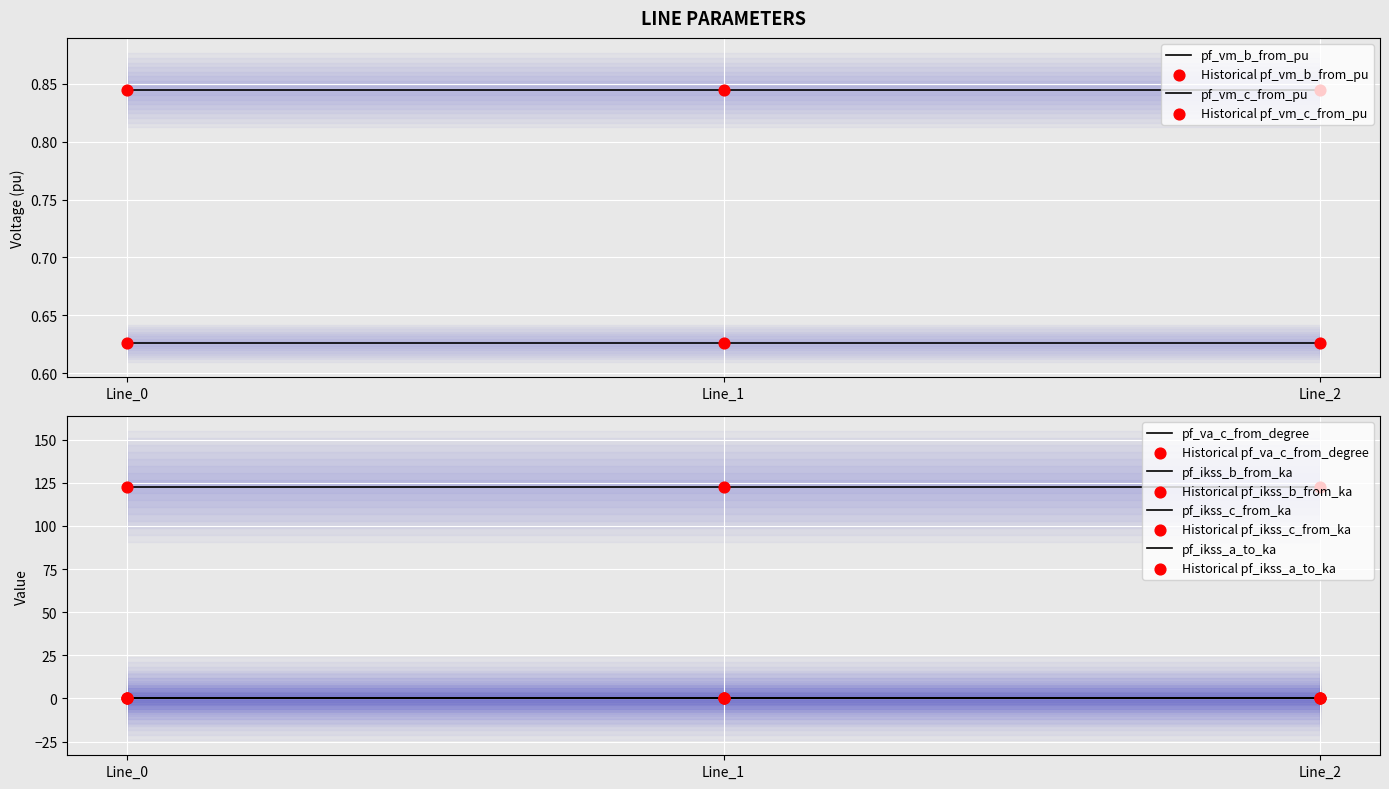

Which series contains the highest Y value?

pf_va_c_from_degree